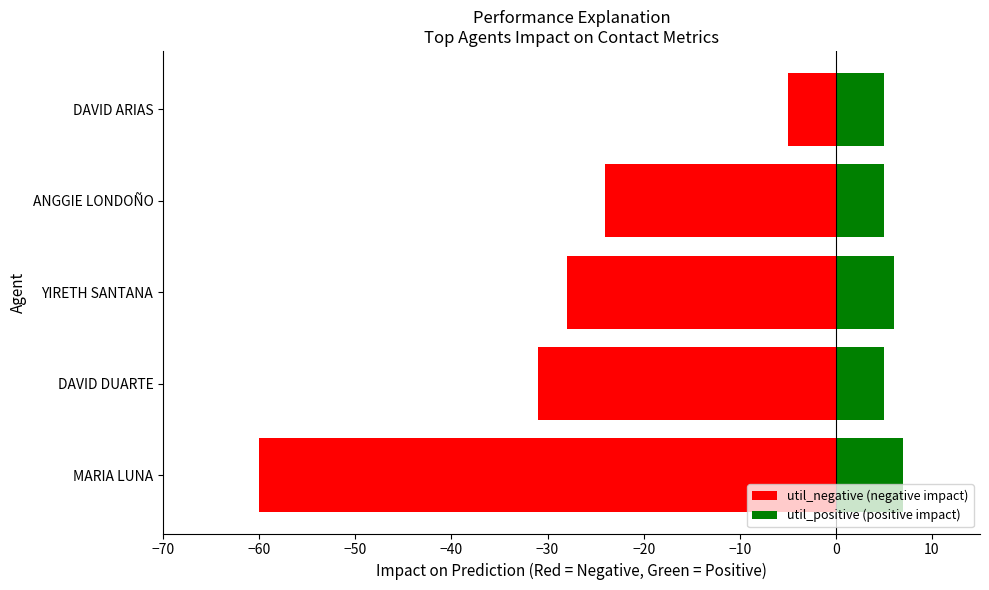

List the series in order of their peak value, lowest first.

util_negative (negative impact), util_positive (positive impact)